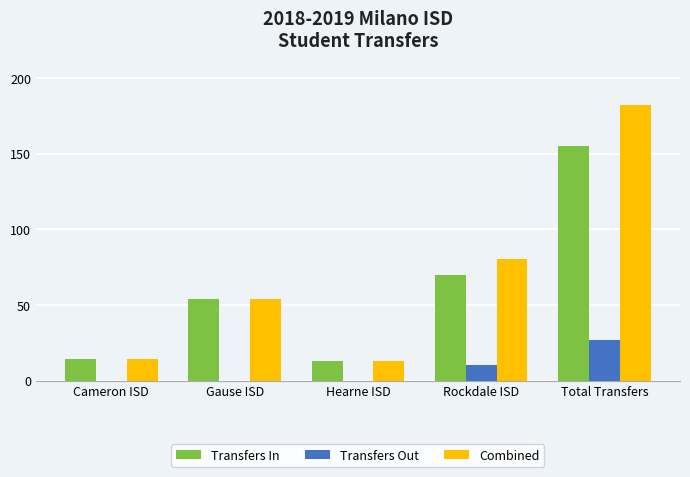

Read the Combined value at Gause ISD.

54